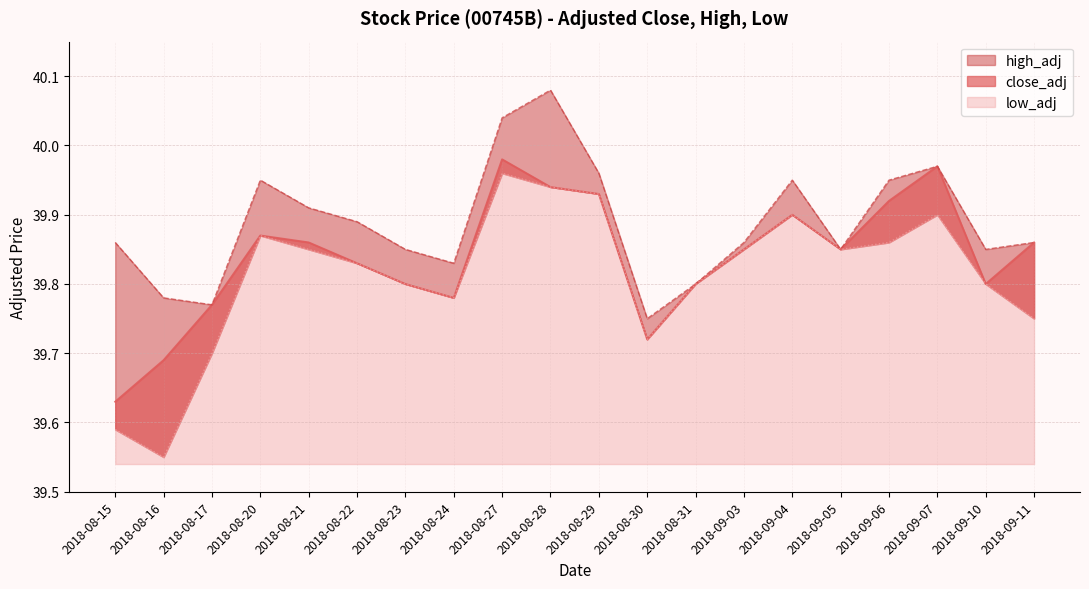

Is it true that low_adj equals 22.7 at 2018-09-07?

False